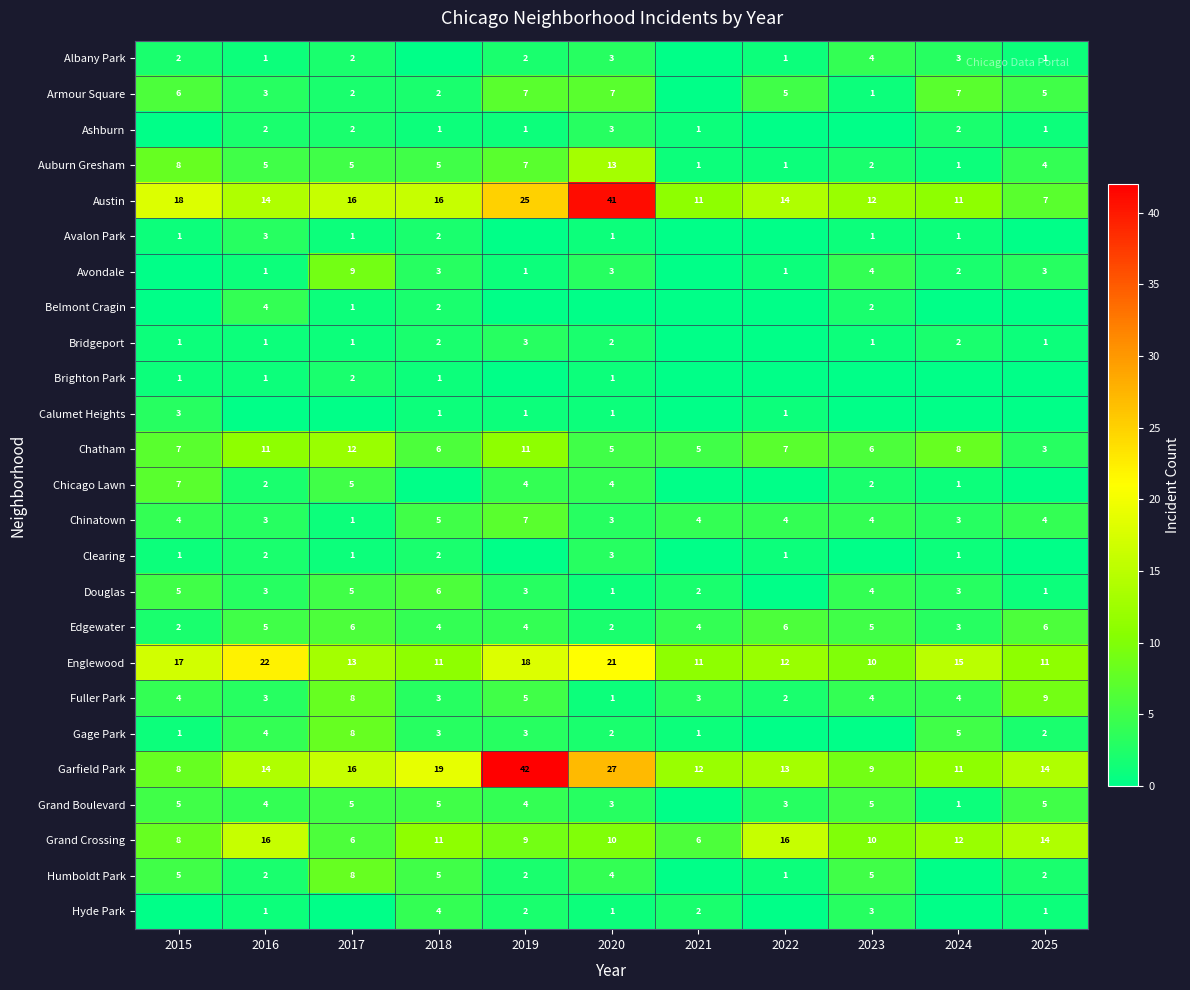

At which label does Englewood first exceed 13?

2015